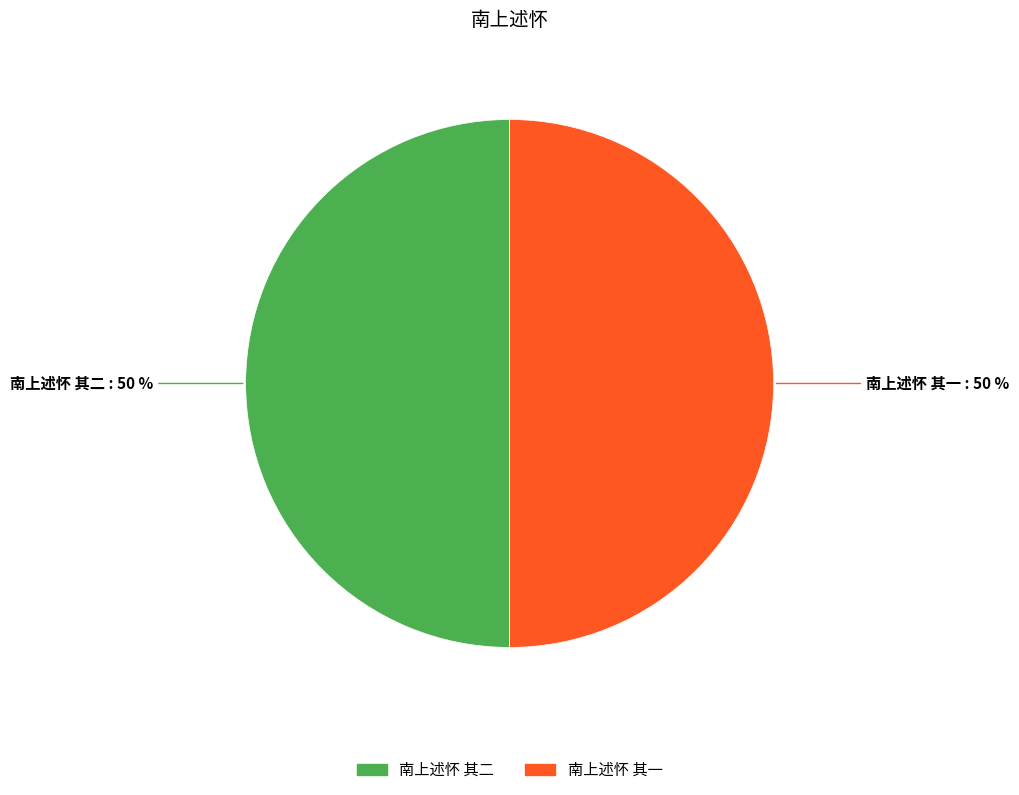

The 南上述怀 其二 slice represents 50% of the pie. True or false?

True